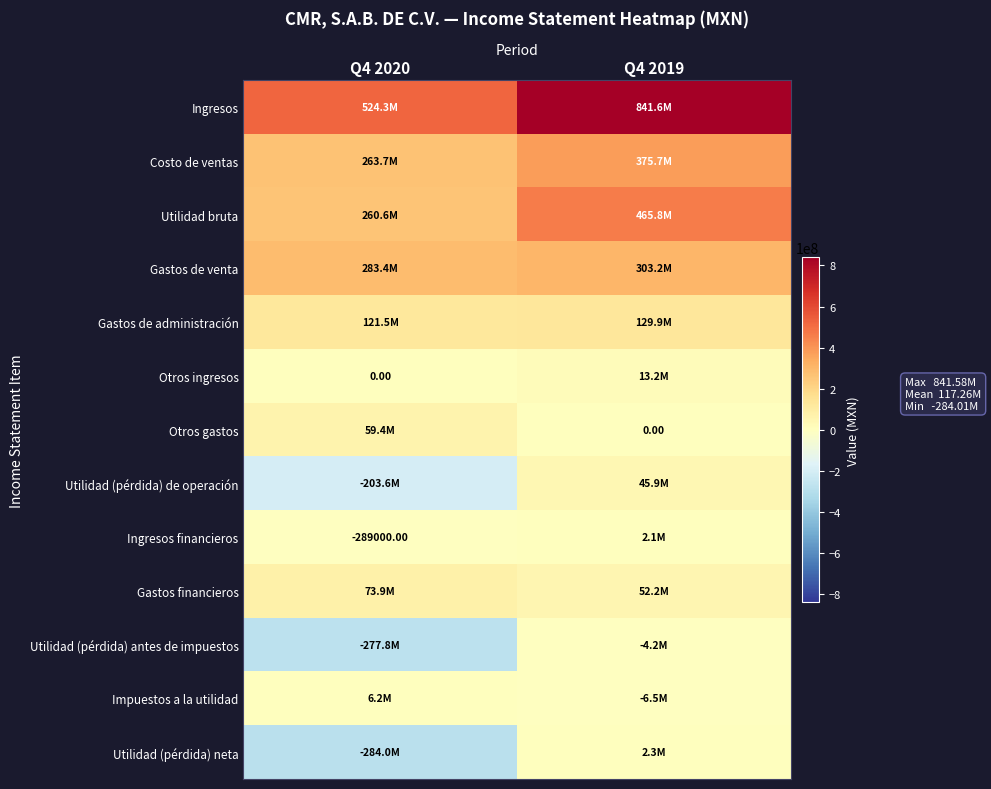

At which category is the sum across all series the highest?

Q4 2019